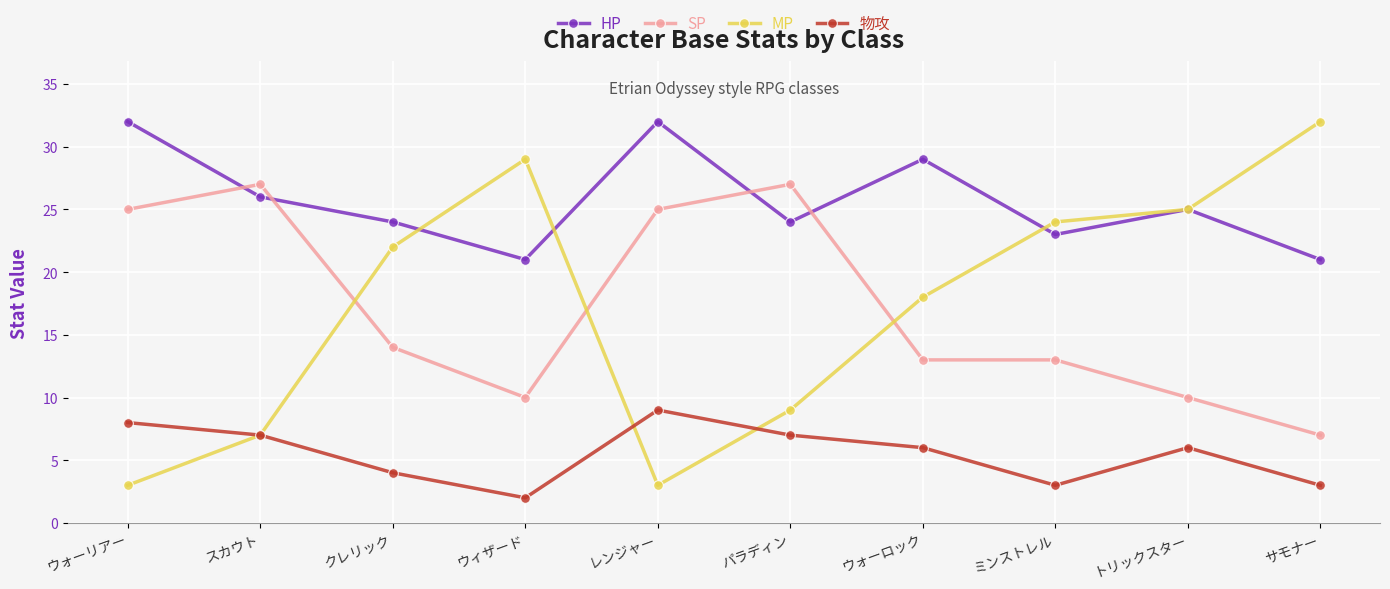

The value of MP at サモナー is 32. True or false?

True